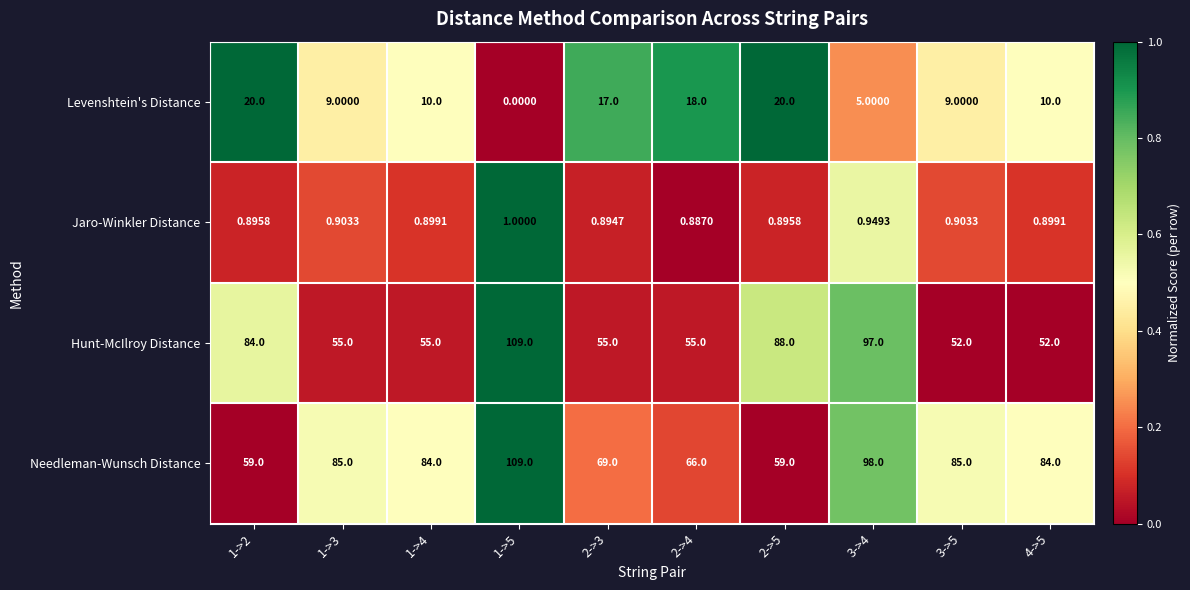

Rank the series at 1->2 from highest to lowest value.

Hunt-McIlroy Distance, Needleman-Wunsch Distance, Levenshtein's Distance, Jaro-Winkler Distance